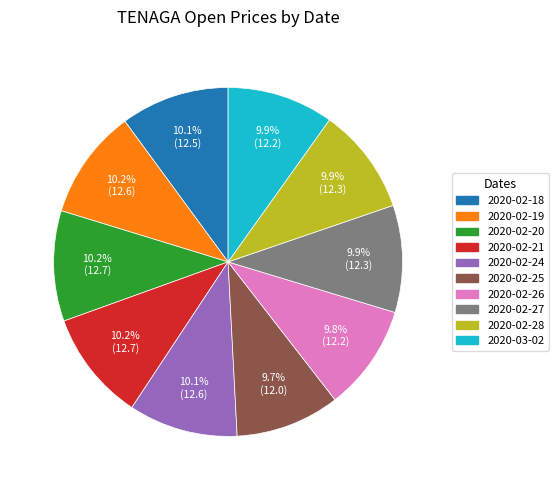

Count the number of slices in the pie.

10